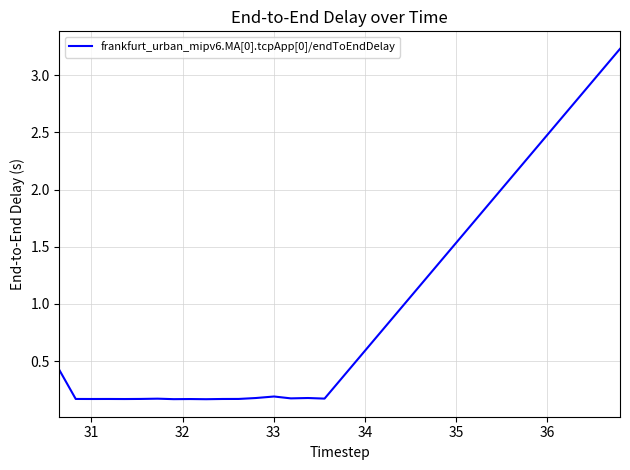

What is the greatest value displayed?

3.2